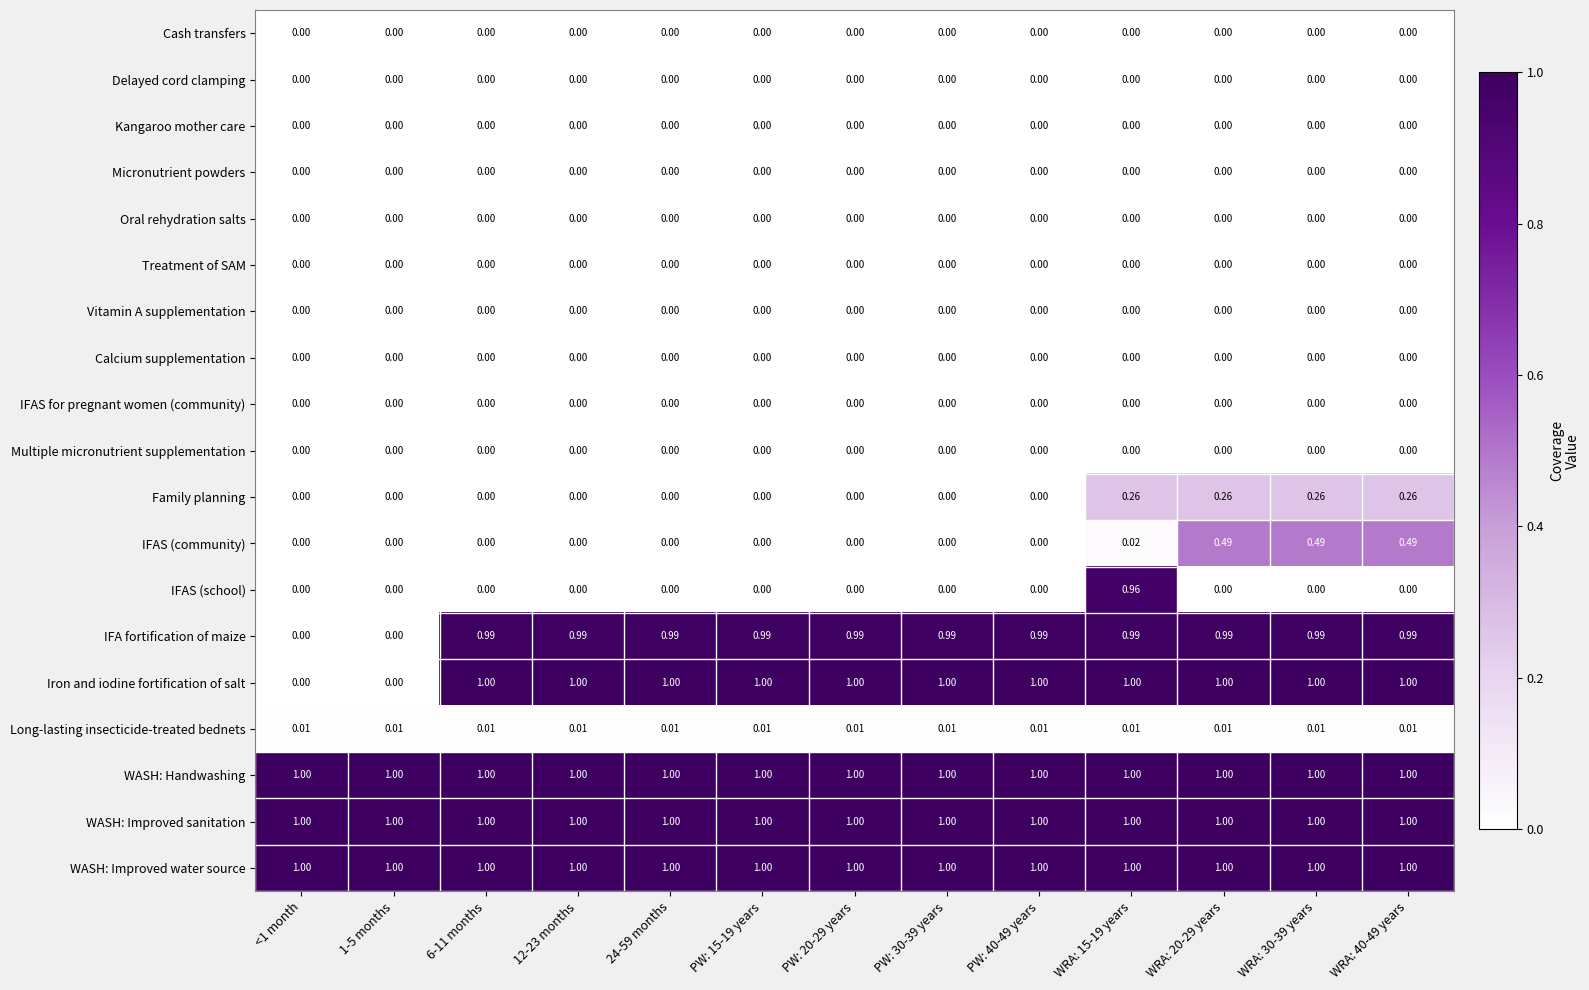

Which series has the widest spread of values?

Iron and iodine fortification of salt